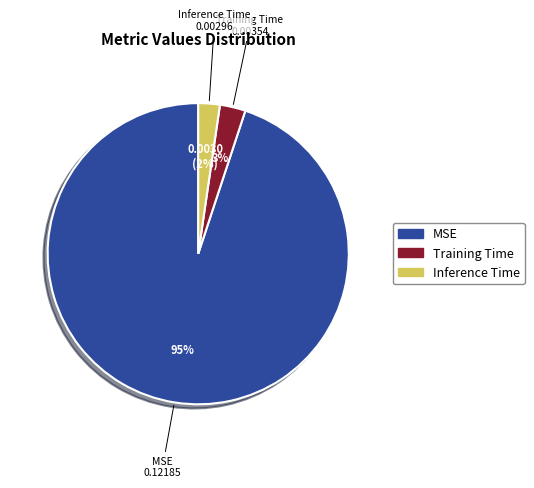

How many slices are in this pie chart?

3